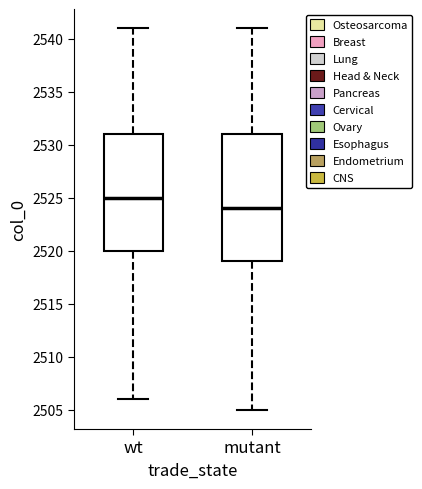

Which box is the tallest, from its lower edge to its upper edge?

mutant